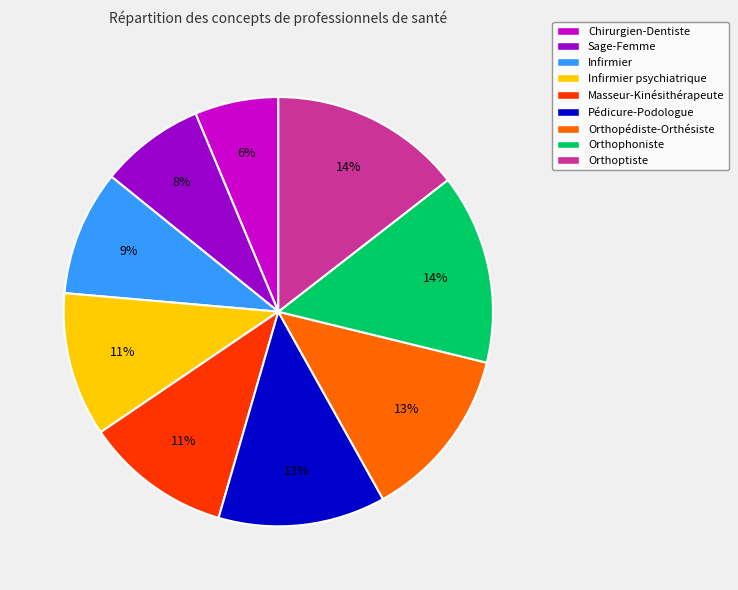

Which category has the smallest portion of the pie?

Chirurgien-Dentiste